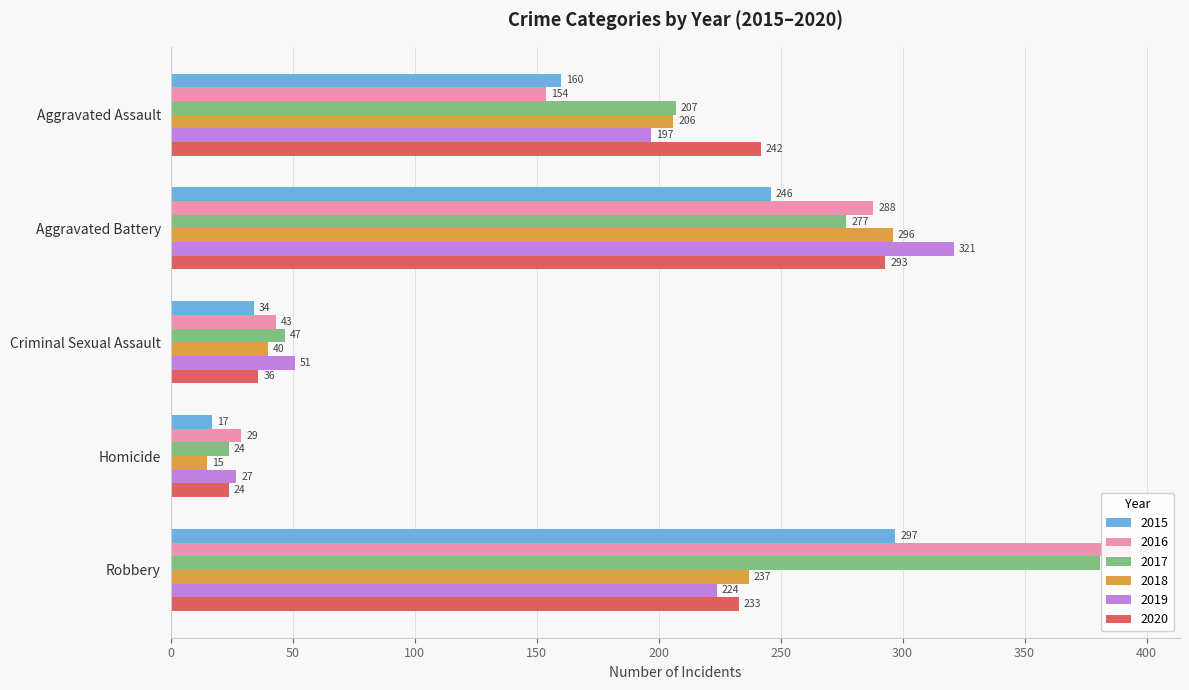

What position from the left is Homicide?

4